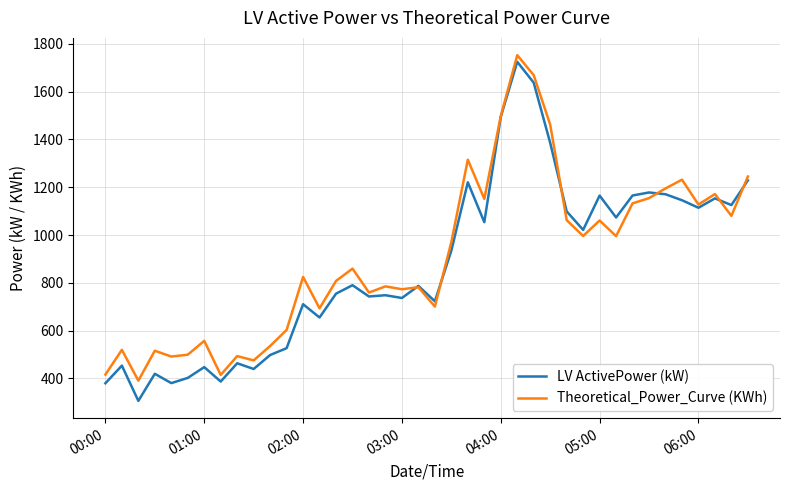

What is the lowest value of the Theoretical_Power_Curve (KWh) series?

390.9